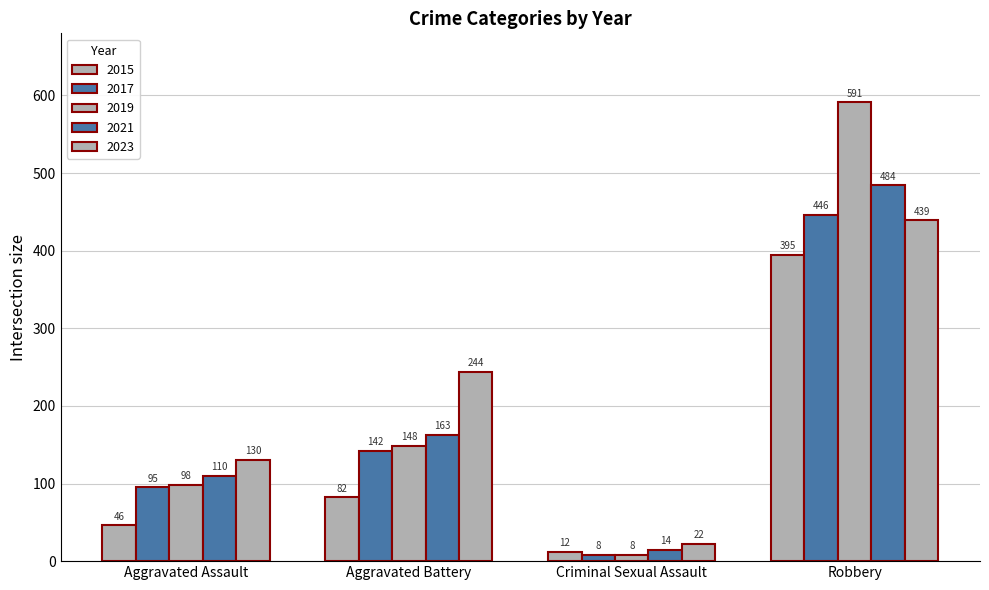

Does the chart contain stacked bars?

No